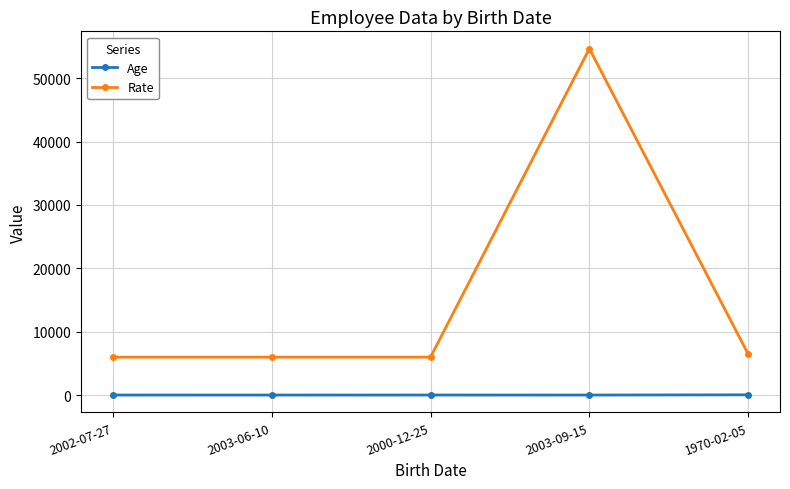

Which series changed the most between 2003-06-10 and 2003-09-15?

Rate